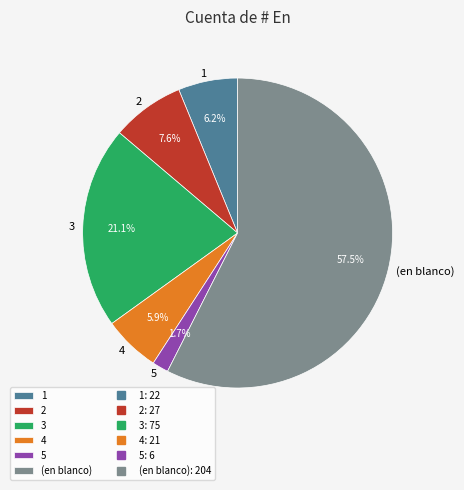

Is the sum of 1 and 3 greater than half?

No